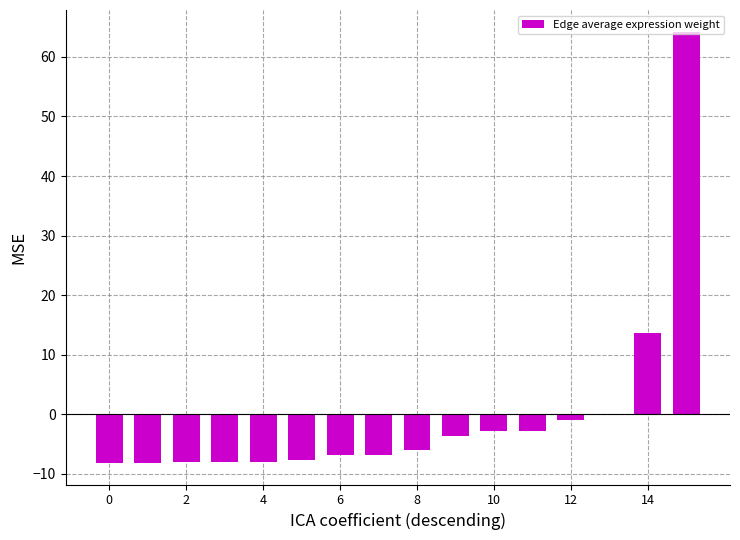

How many distinct data groups are displayed?

1